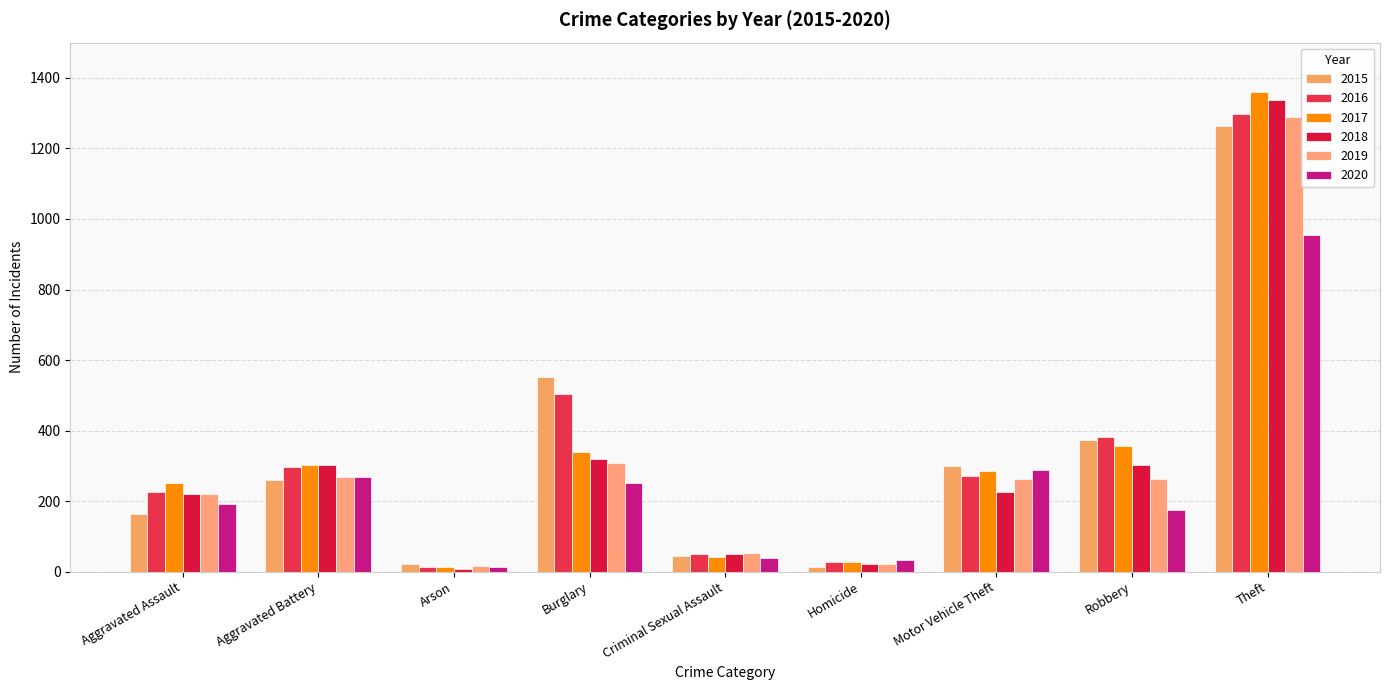

Reading left to right, list all the values displayed in this chart.

2015: 164	260	22	552	43	13	299	372	1263
2016: 225	298	14	505	51	28	272	381	1297
2017: 251	303	12	339	41	27	285	356	1359
2018: 220	302	8	319	51	23	225	302	1337
2019: 220	267	16	308	54	21	263	264	1288
2020: 192	269	12	252	38	34	287	174	954